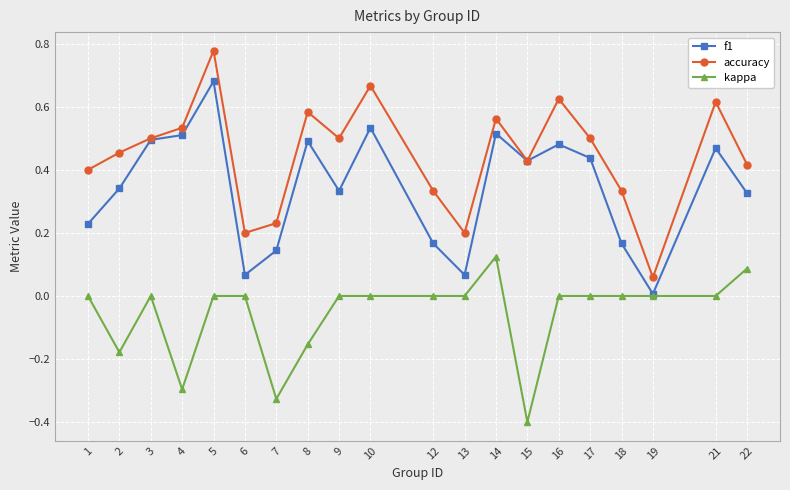

True or false: f1 has more than 2 interior local peaks.

True